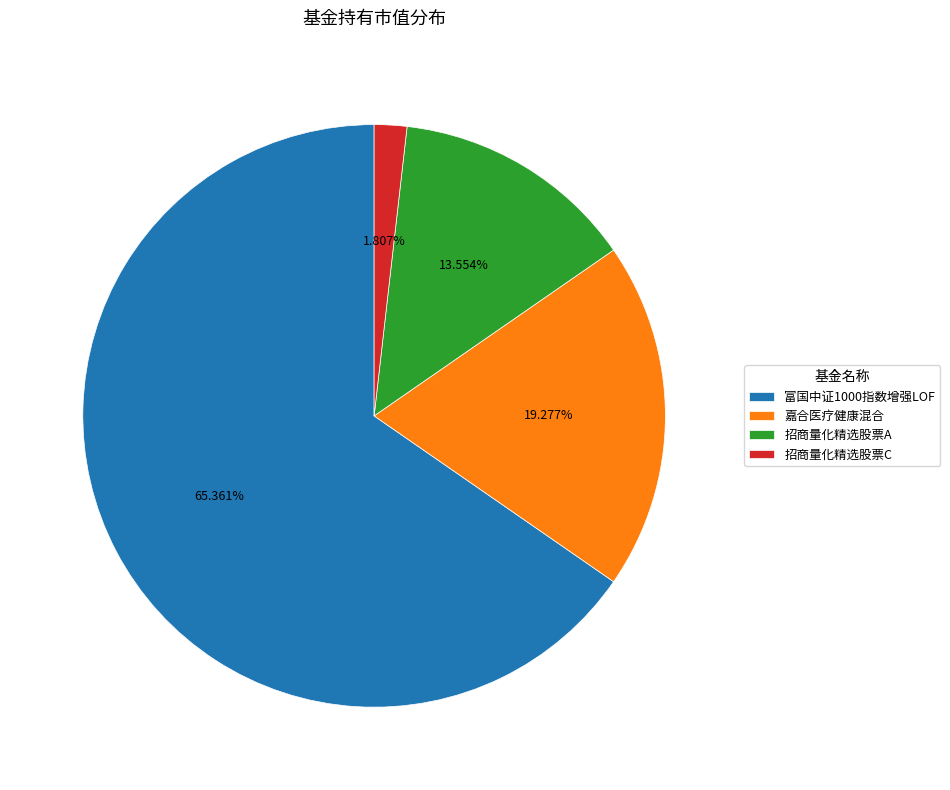

To the nearest percent, what portion does 富国中证1000指数增强LOF represent?

65%